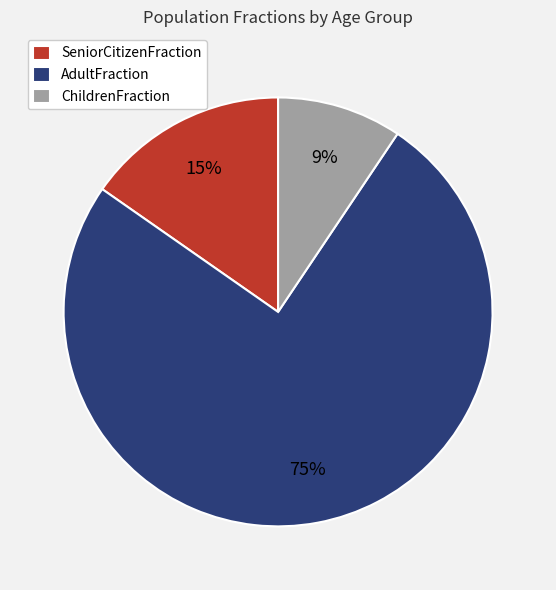

Is the sum of ChildrenFraction and AdultFraction greater than half?

Yes